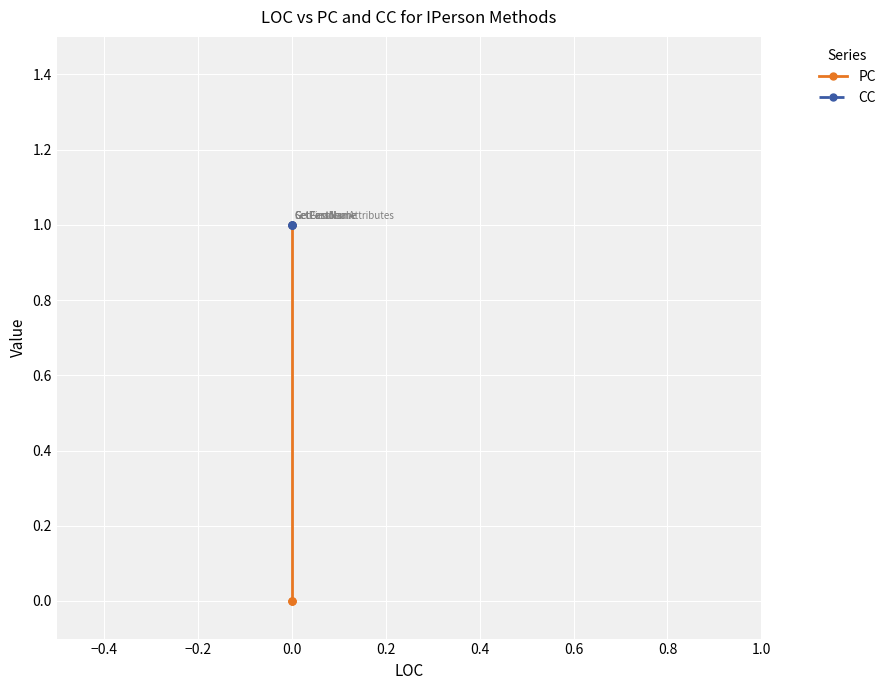

Rank the series by their maximum value, from lowest to highest.

PC, CC